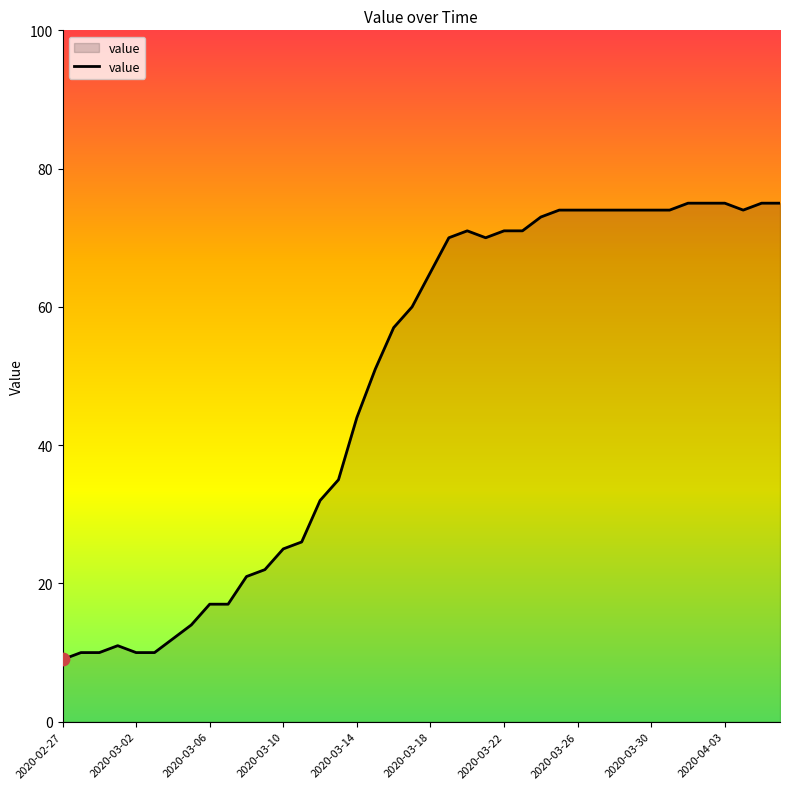

What is the greatest value displayed?

75